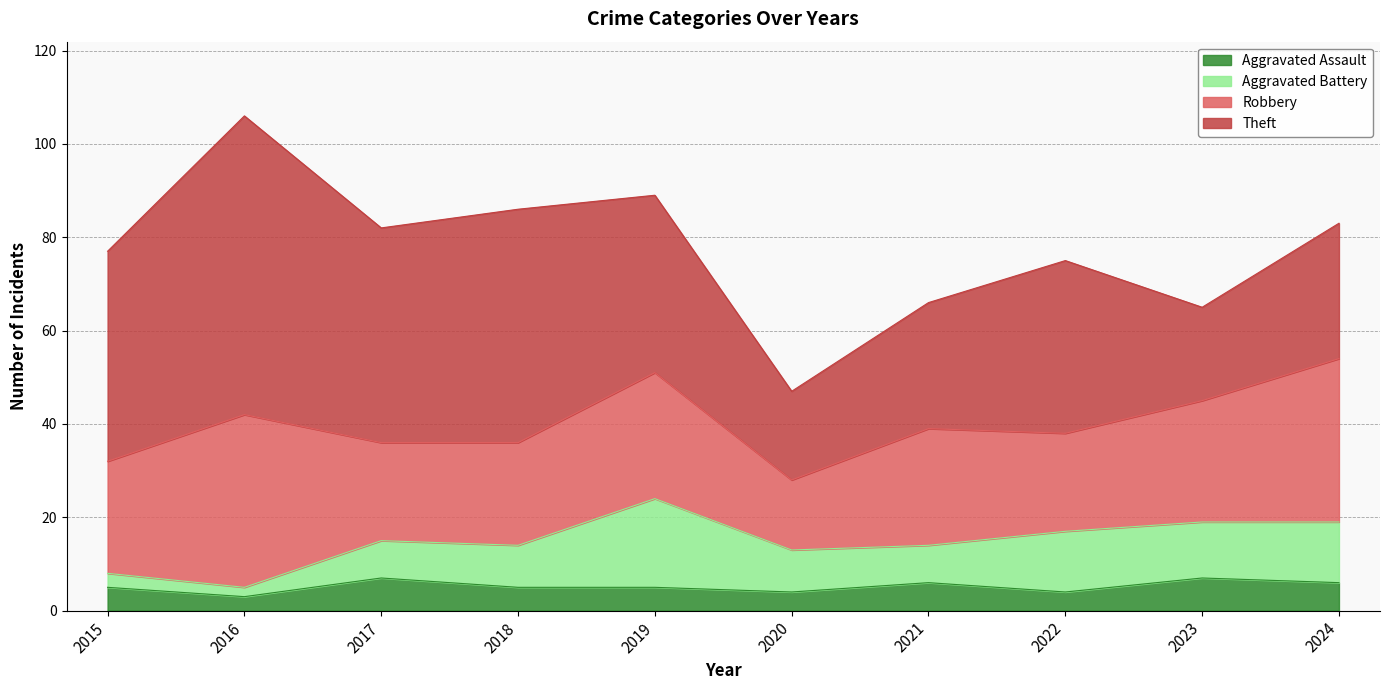

What is the sum of the Robbery values at 2017 and 2022?

42